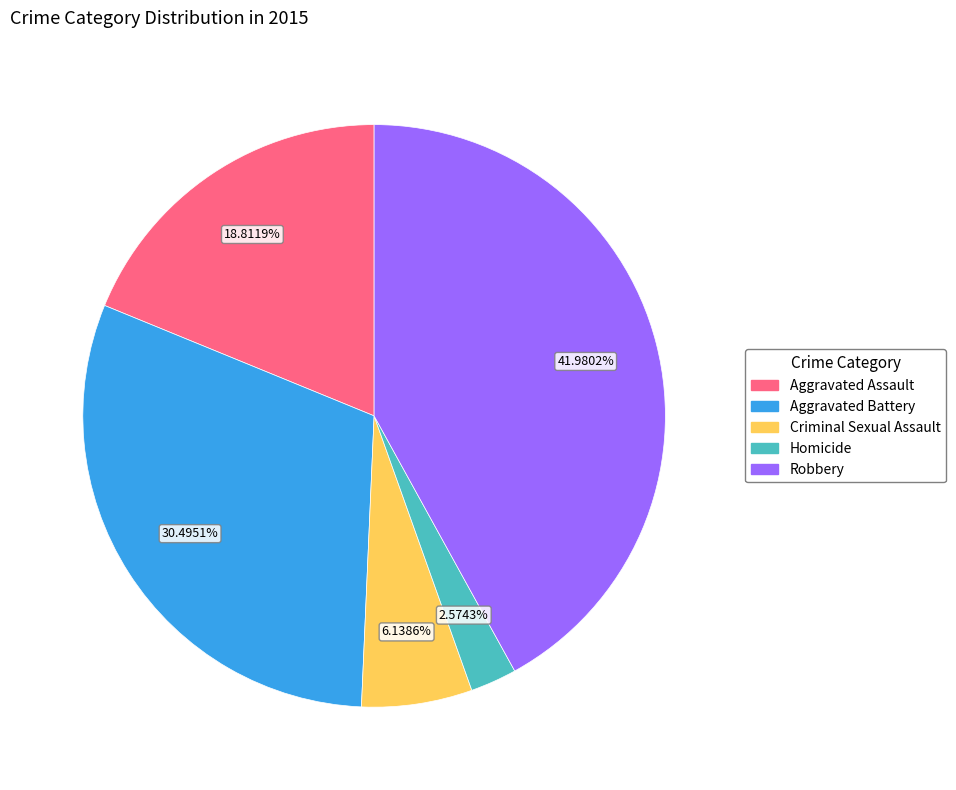

To the nearest percent, what is the combined percentage of Aggravated Assault and Aggravated Battery?

49%